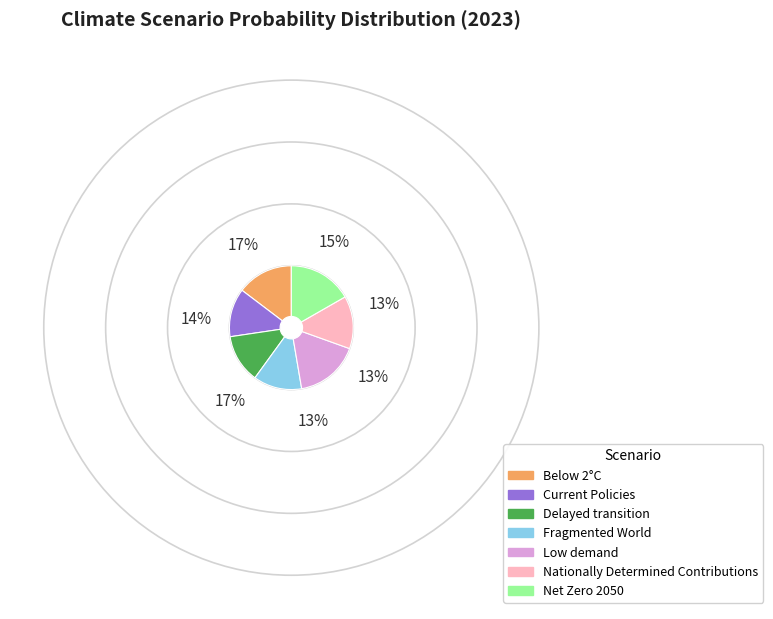

Do Fragmented World and Current Policies together represent more than half of the pie?

No